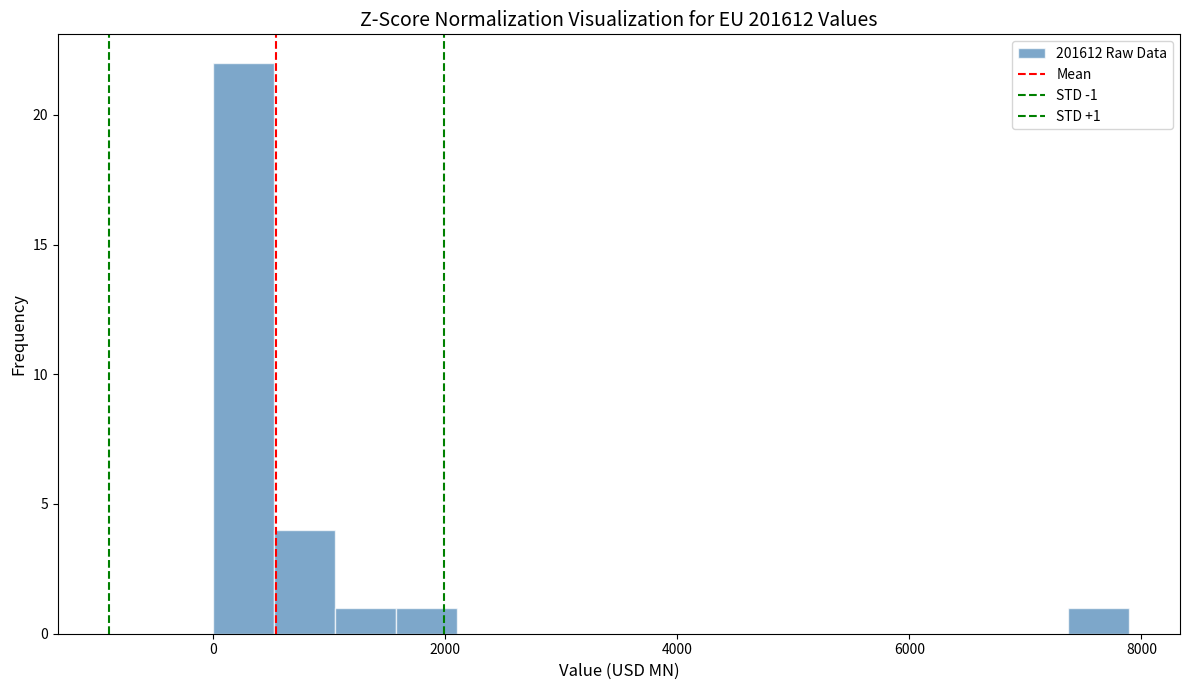

Read against the x-axis, roughly where is the centre of the tallest bar?

200